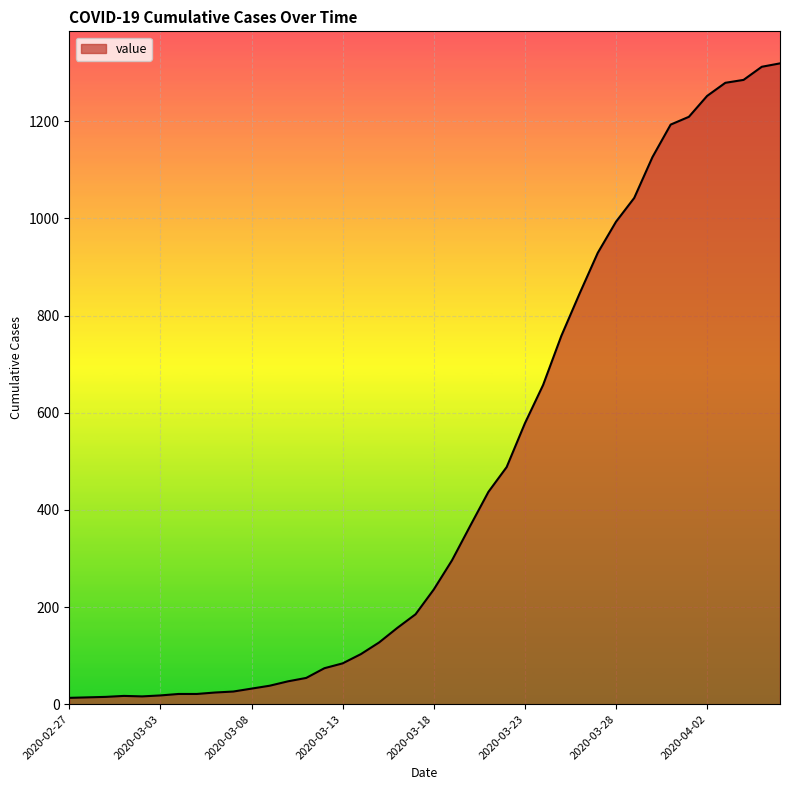

What is the difference between the second highest and second lowest values?

1298